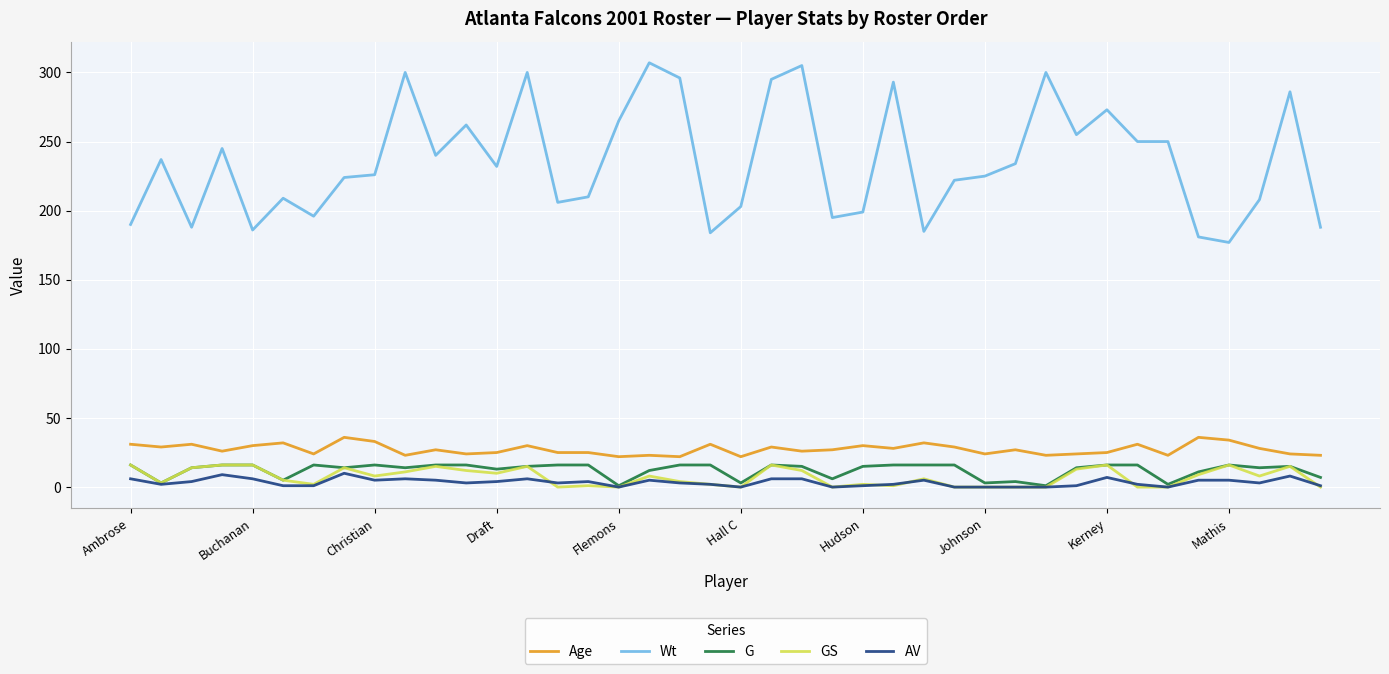

What is the average value of the AV series?

3